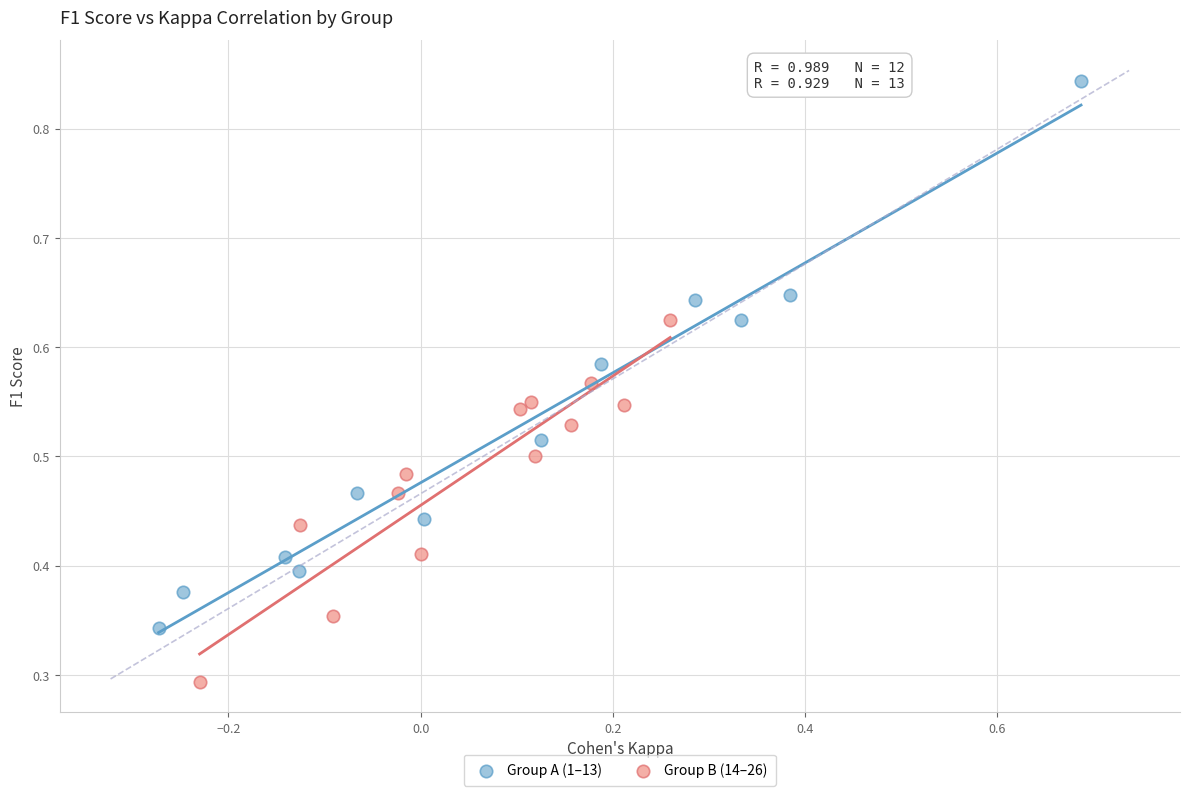

Which series contains the lowest Y value?

Group B (14–26)